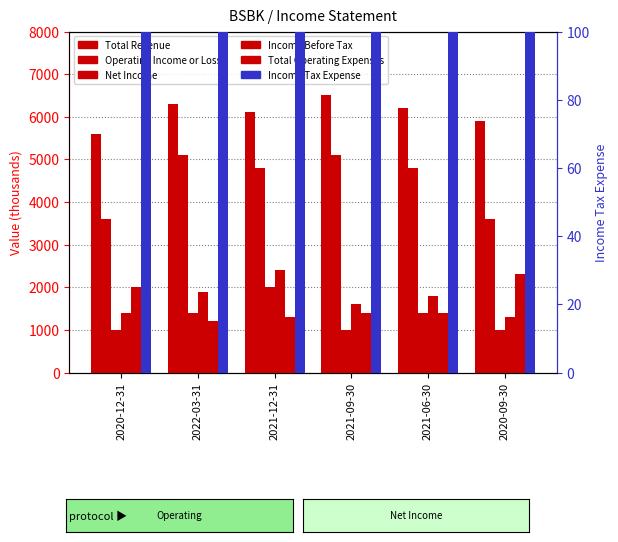

At which label is Total Revenue closest to 6050?

2021-12-31